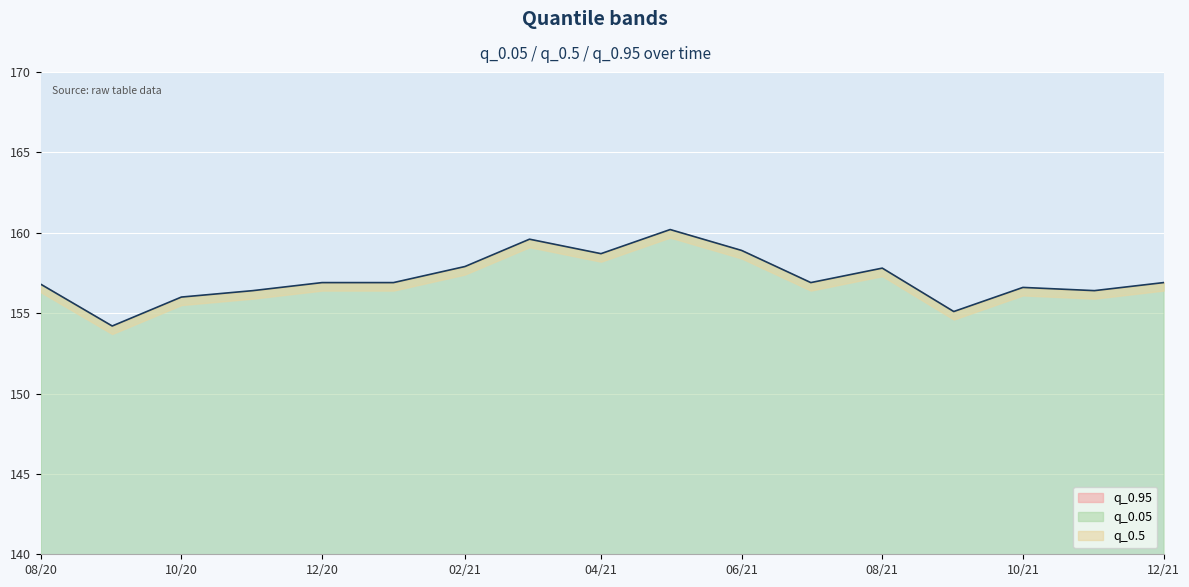

How many interior local valleys does the q_0.5 series have?

5